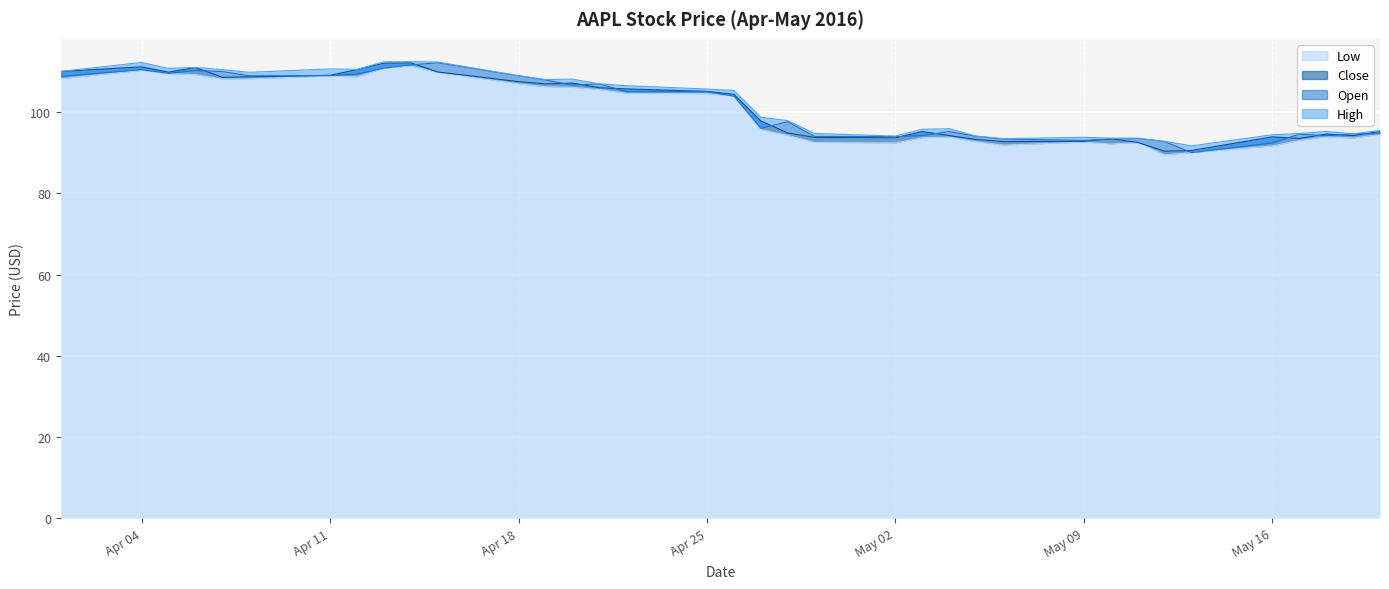

True or false: Open has more than 1 points higher than both neighbors.

True